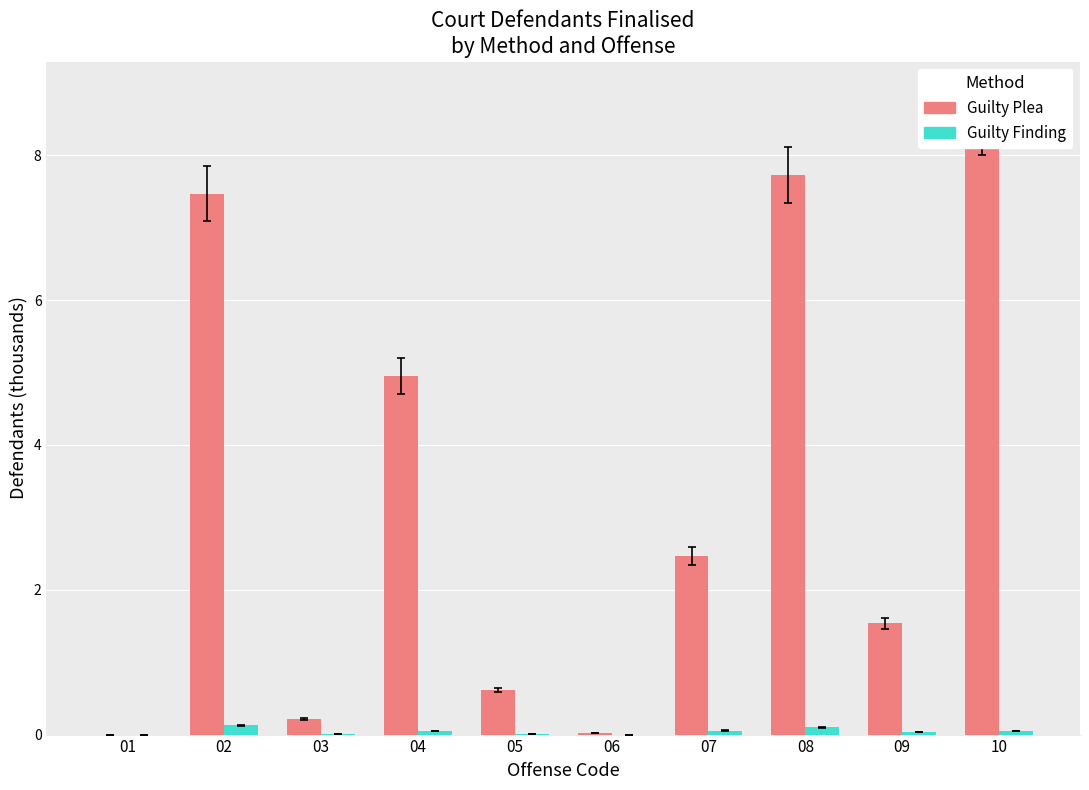

Between 10 and 04, which is larger?

10